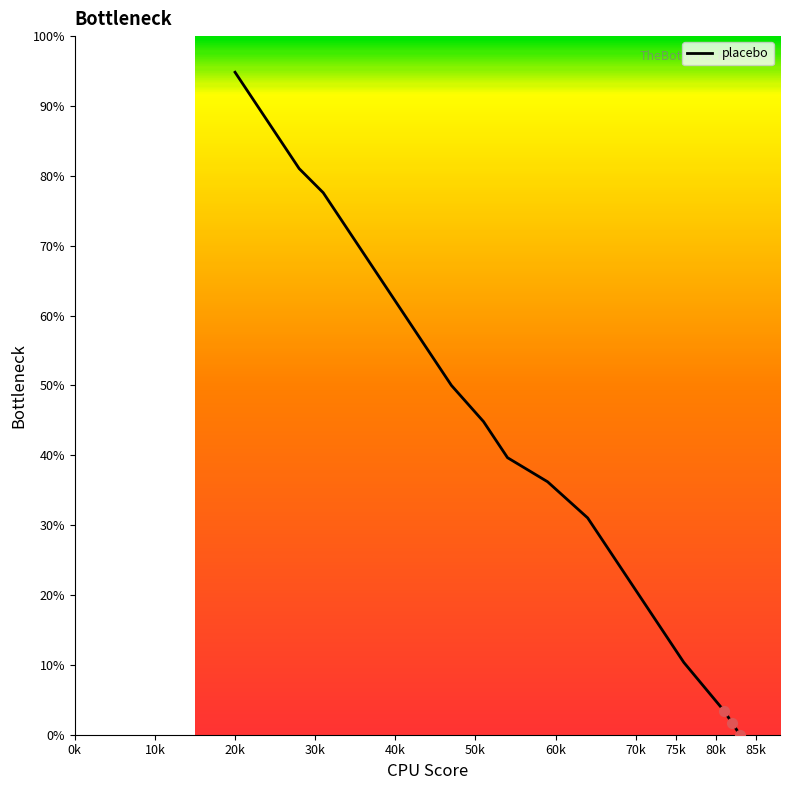

What is the maximum value shown in the chart?

94.8